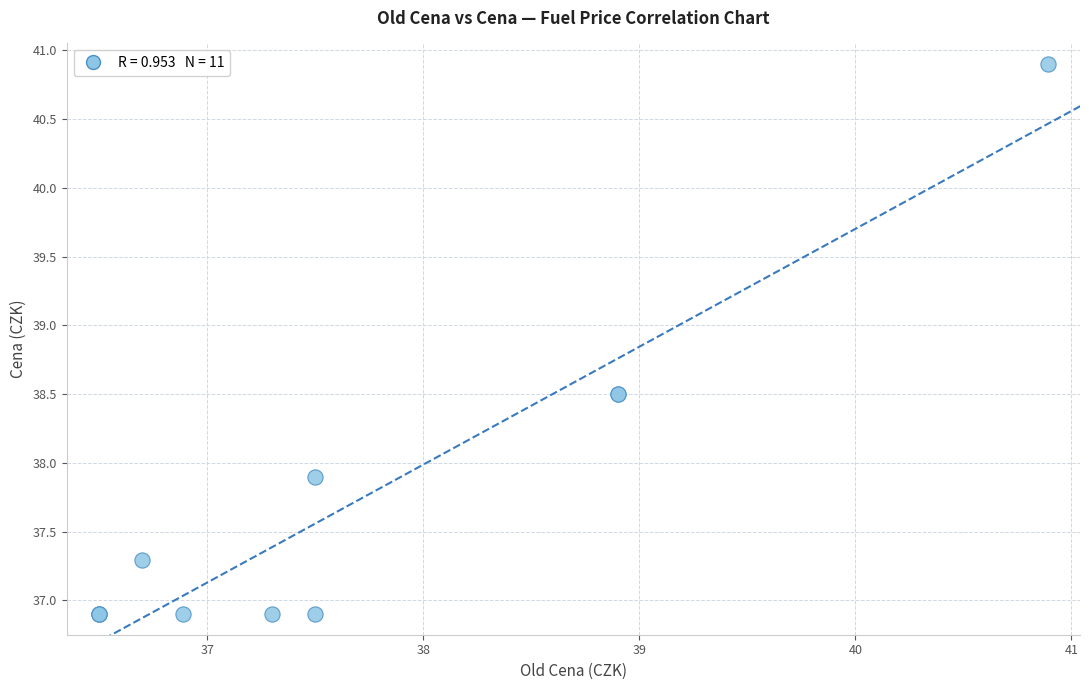

What Y value in the scatter plot is closest to 38?

37.9